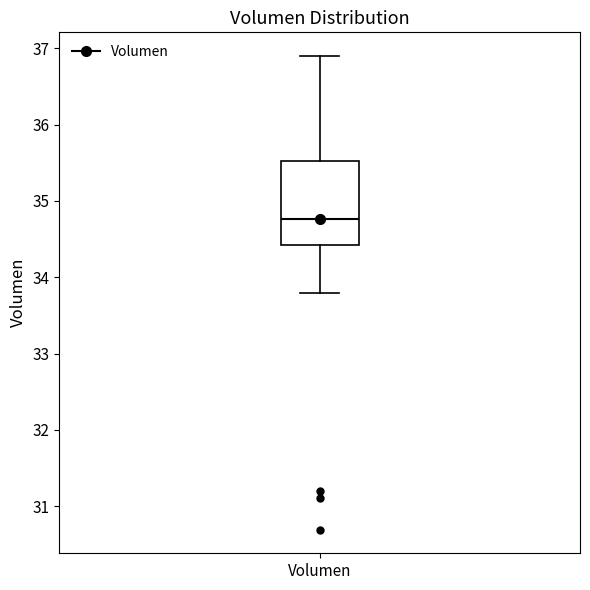

Read this box plot against the y-axis: the position of the median line, the range covered by the box, and the ends of both whiskers. The values are not printed on the chart, so give them approximately, as read against the axis.

median 34.8, box 34.4 to 35.5, whiskers 33.8 to 36.9